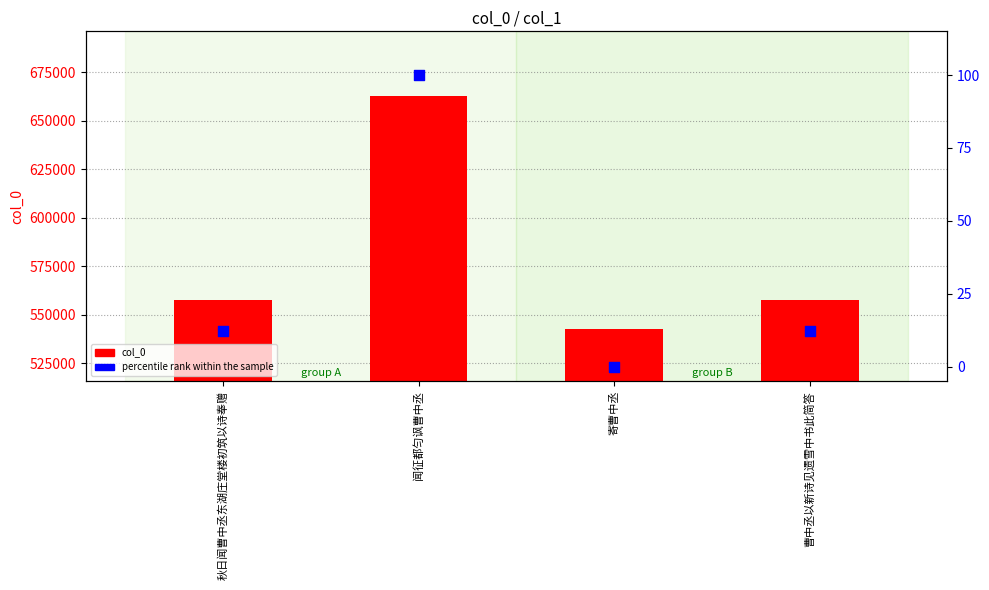

Is the value of percentile rank within the sample at 寄曹中丞 greater than the value of col_0 at 曹中丞以新诗见遗雪中书此简答?

No